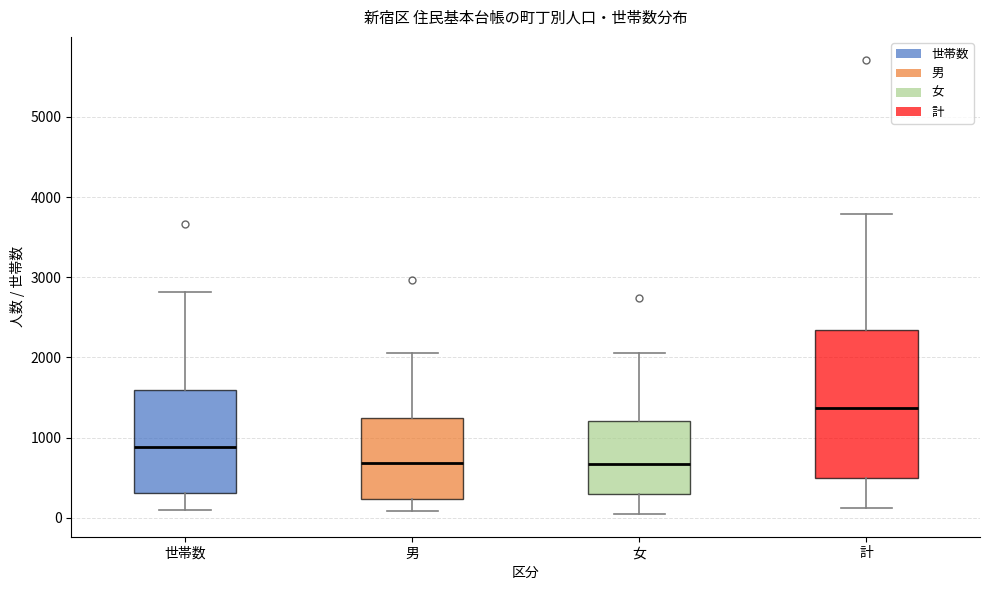

Comparing the boxes themselves (not the whiskers), which one is the tallest?

計